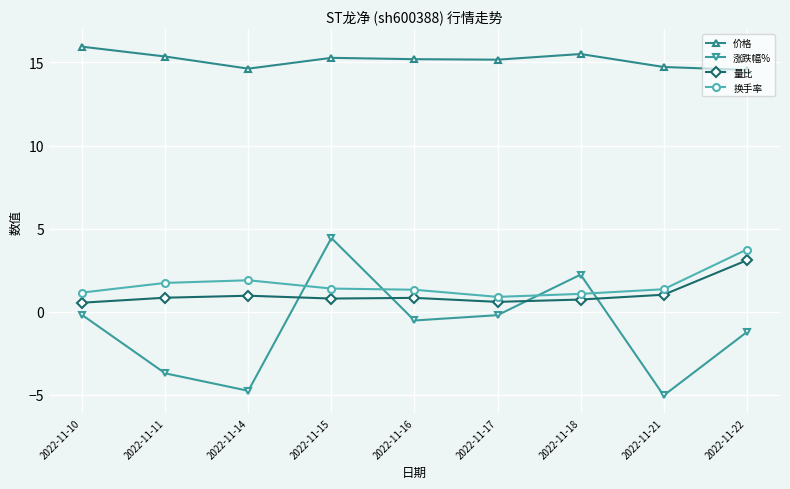

What is the lowest value of the 价格 series?

14.6